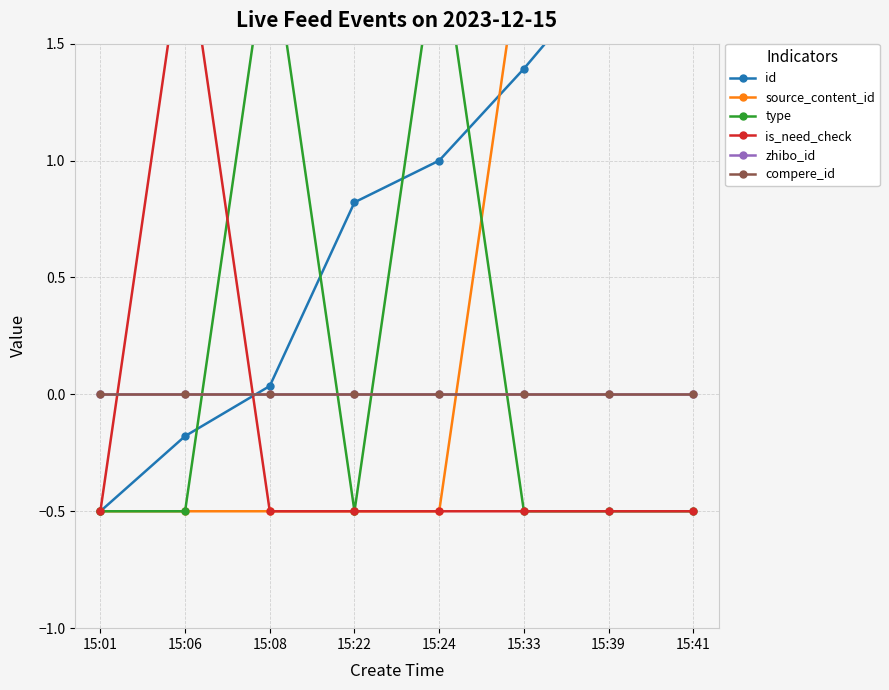

What is the value of the type point at the 5th from the left?

2.0